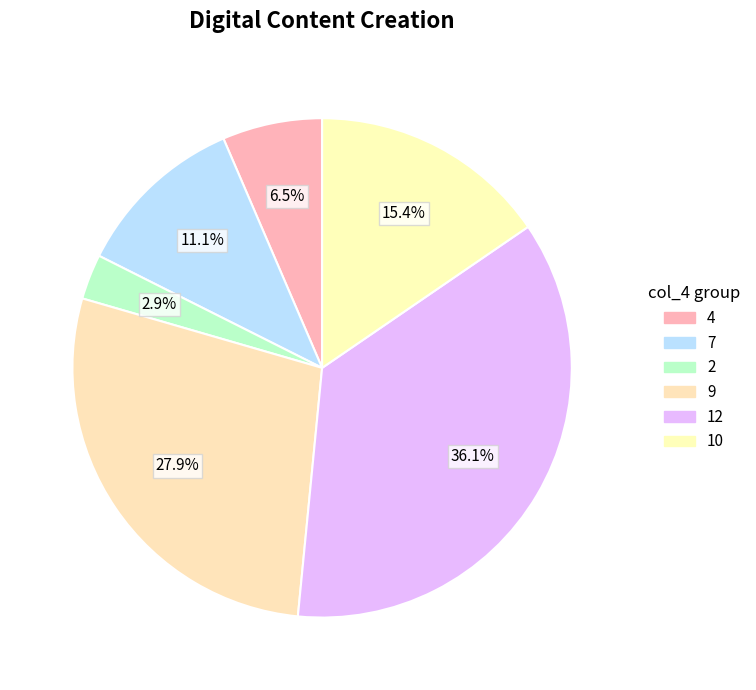

What is the largest slice in the pie chart?

12